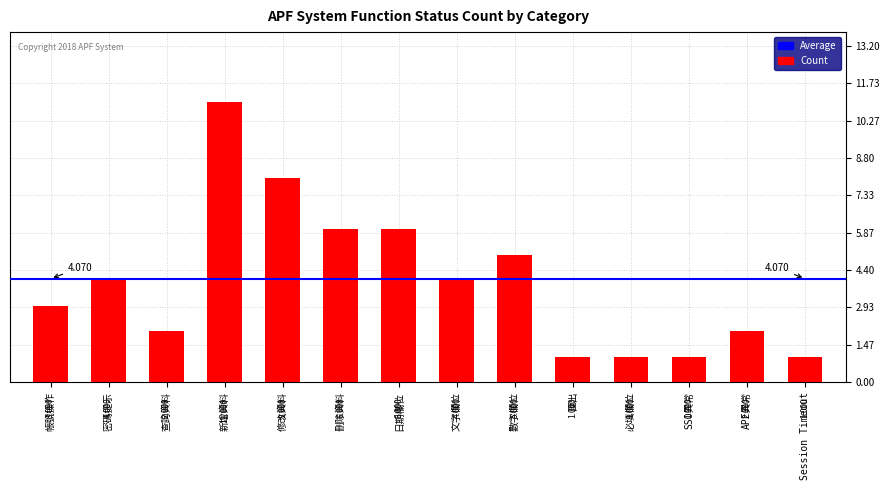

List the labels in order of value, smallest first.

匯出, 必填欄位, SSO異常, Session Timeout, 查詢資料, APF異常, 帳號操作, 密碼提示, 文字欄位, 數字欄位, 刪除資料, 日期欄位, 修改資料, 新增資料